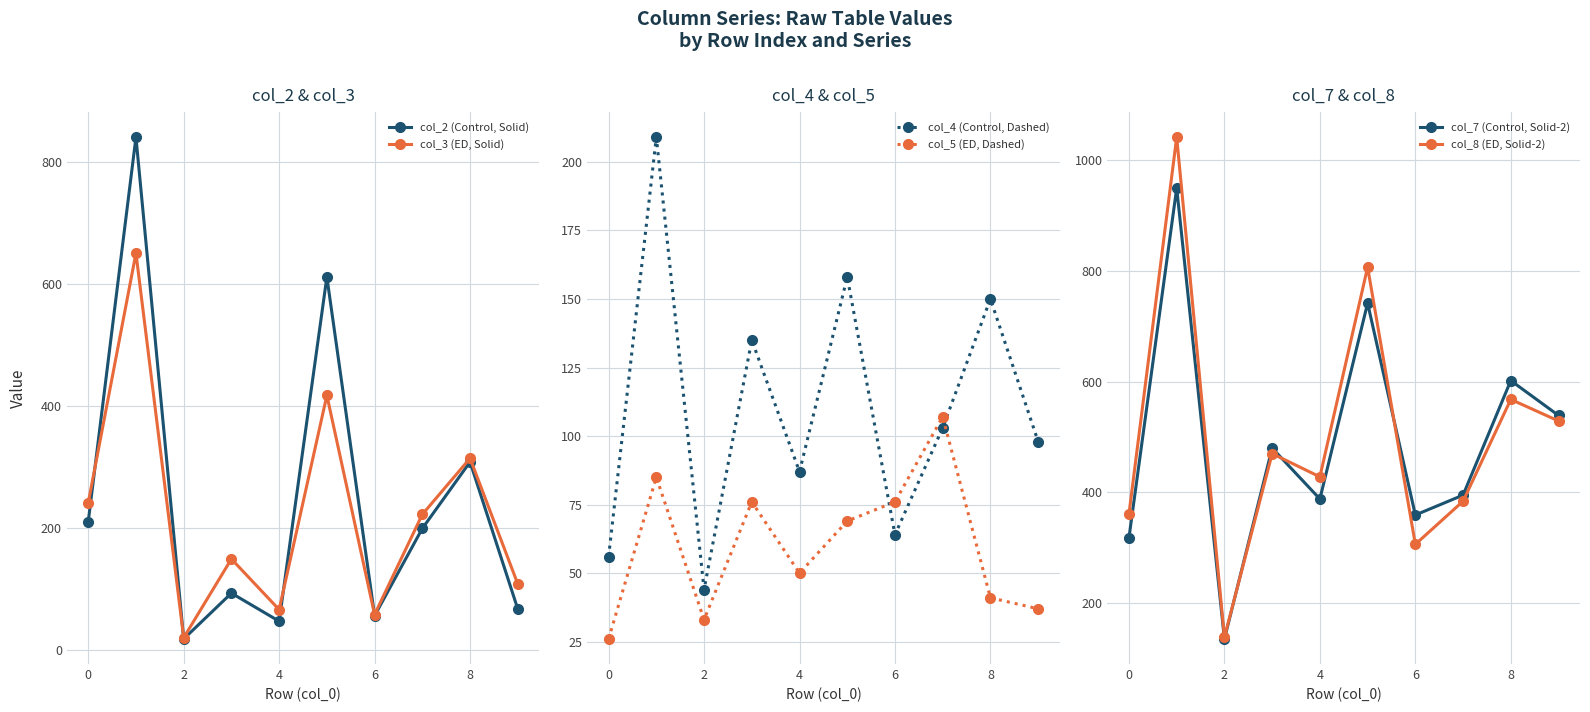

Read the col_8 (ED, Solid-2) value at 8.

568